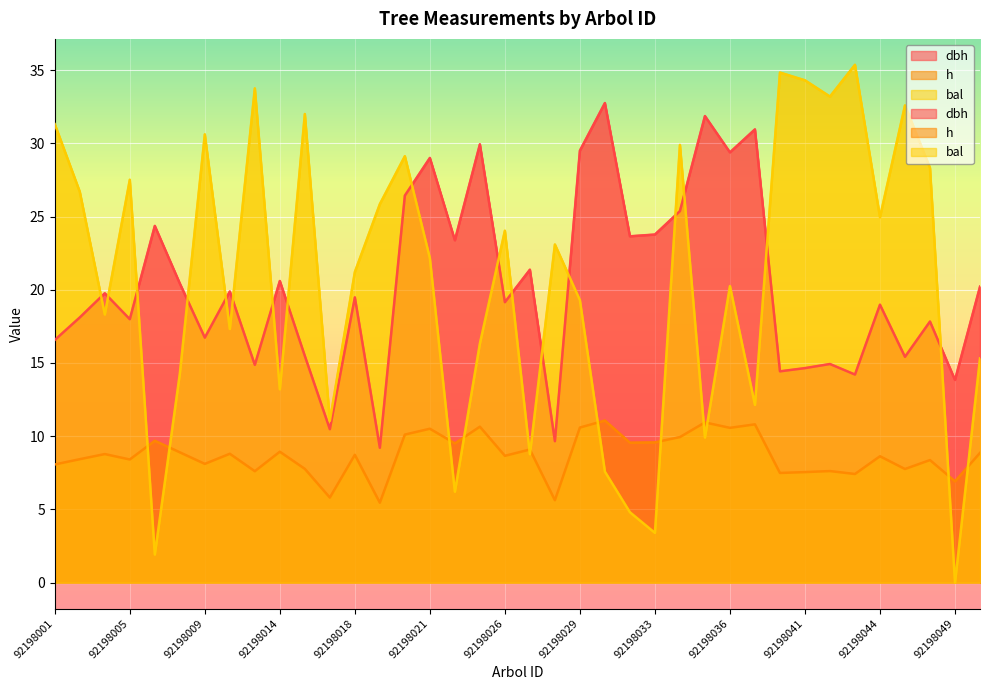

Which series has the largest range (max minus min)?

bal